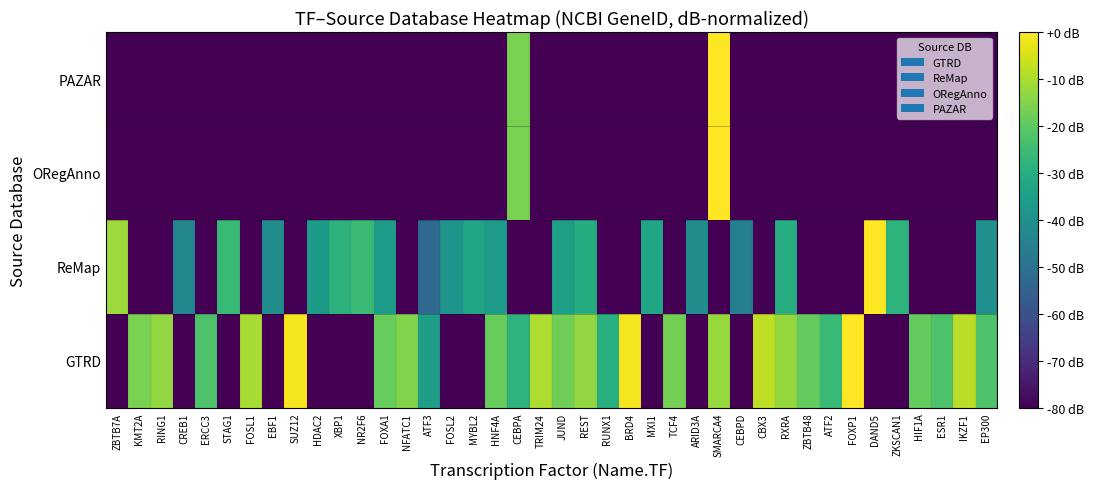

What is the smallest value displayed?

-80.0